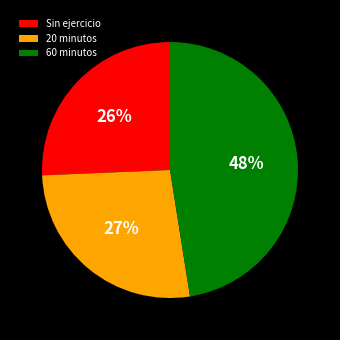

Count the number of slices in the pie.

3